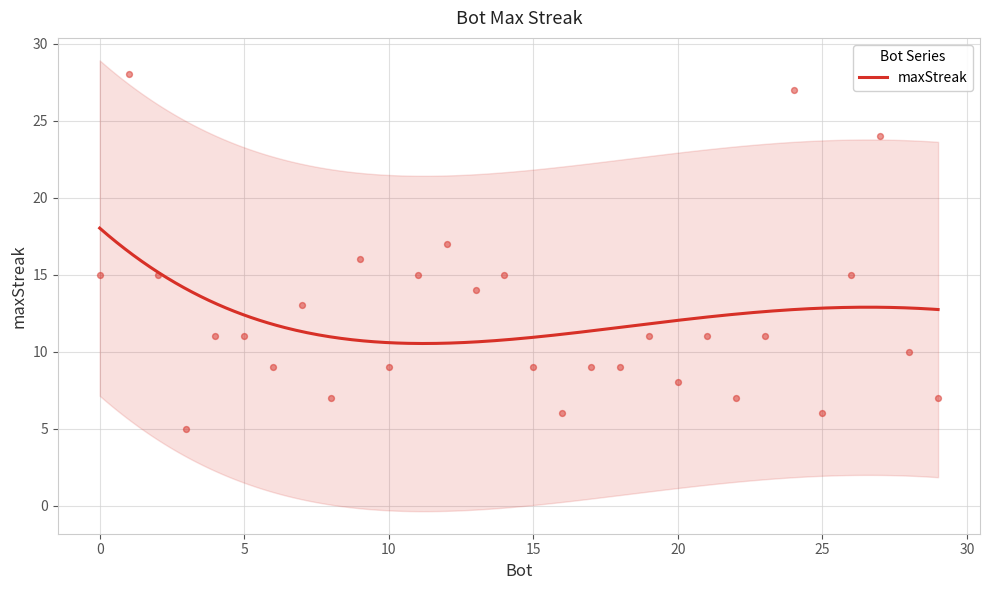

What is the ratio of the value at 3 to the value at 15?

0.6